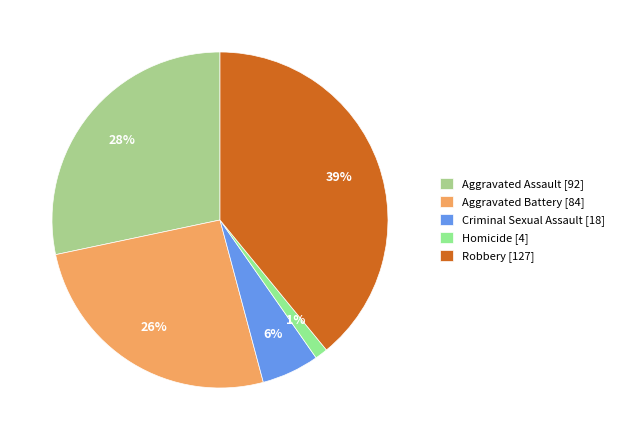

The Criminal Sexual Assault slice represents 1% of the pie. True or false?

False